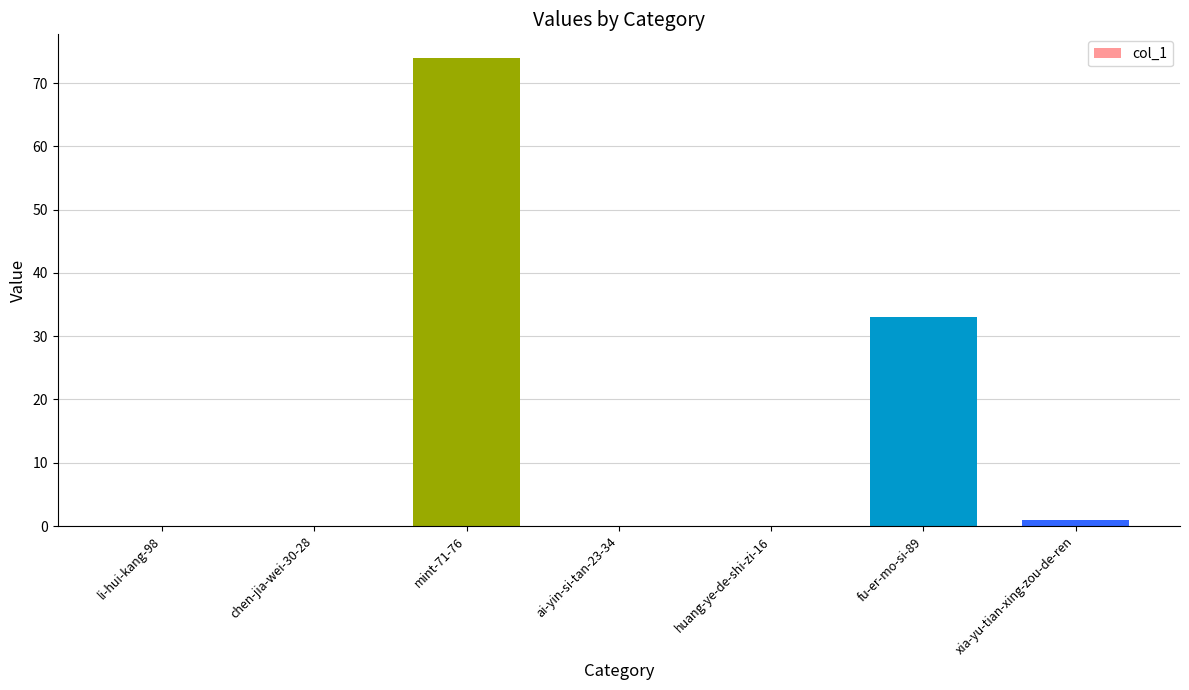

What is the change in value from li-hui-kang-98 to xia-yu-tian-xing-zou-de-ren?

+1